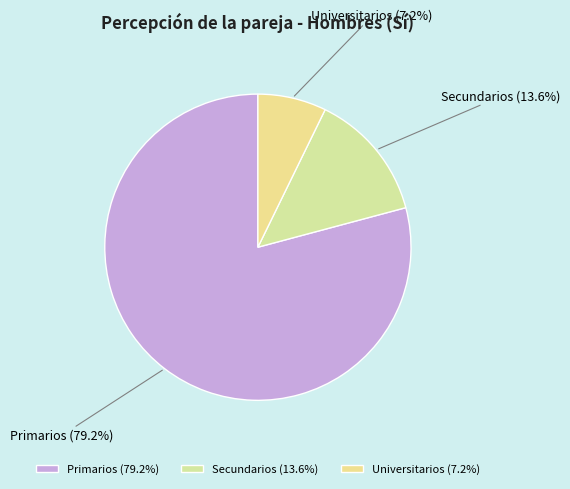

Rank the categories by value from highest to lowest.

Primarios, Secundarios, Universitarios